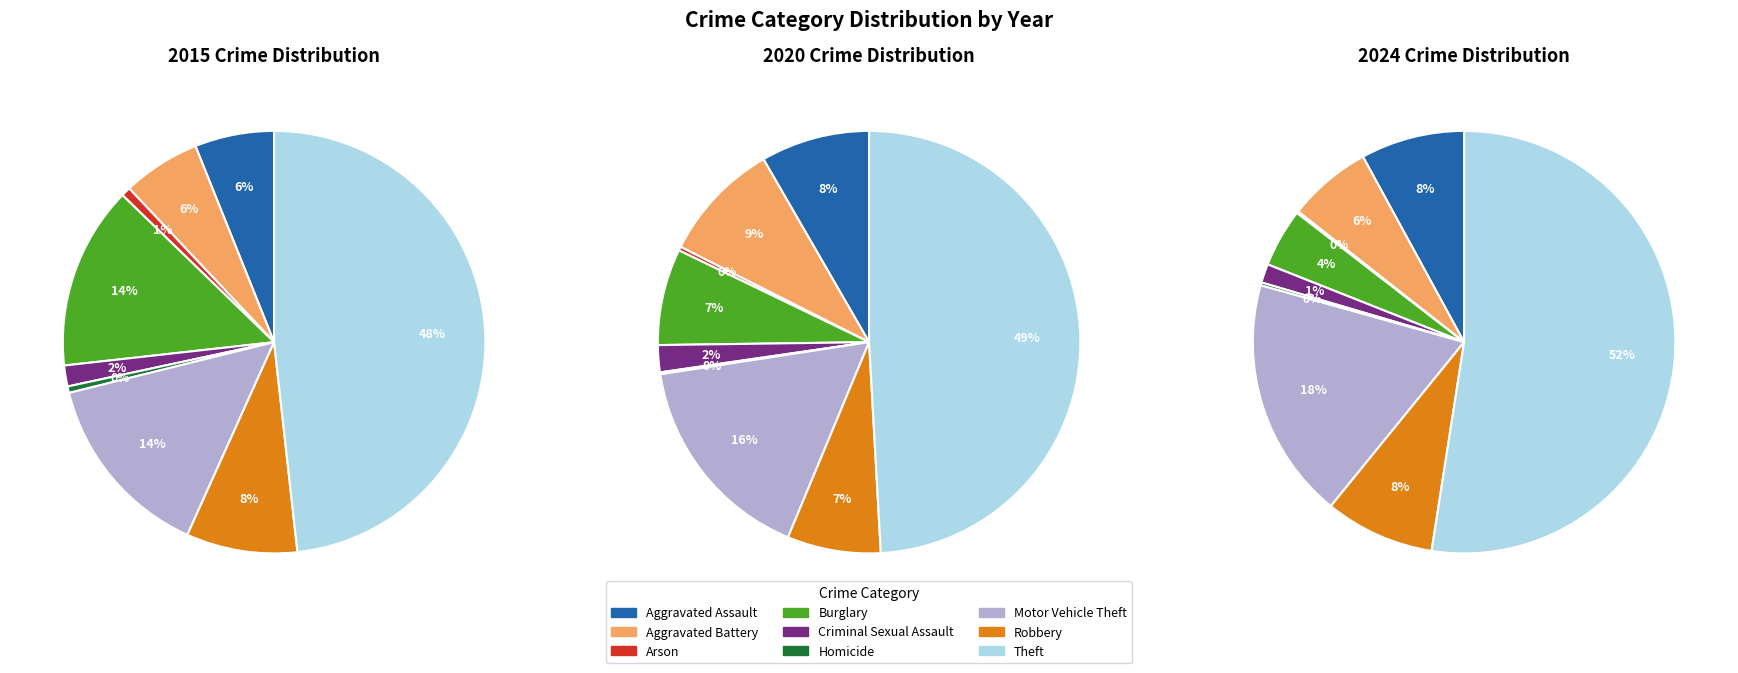

Combined, do values_2024 and 6 account for over 50%?

No